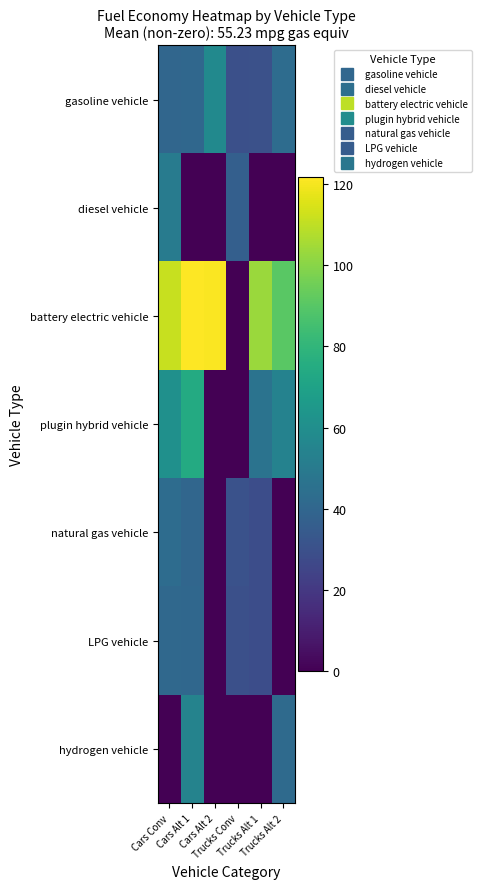

At how many categories does at least one series exceed 42?

5